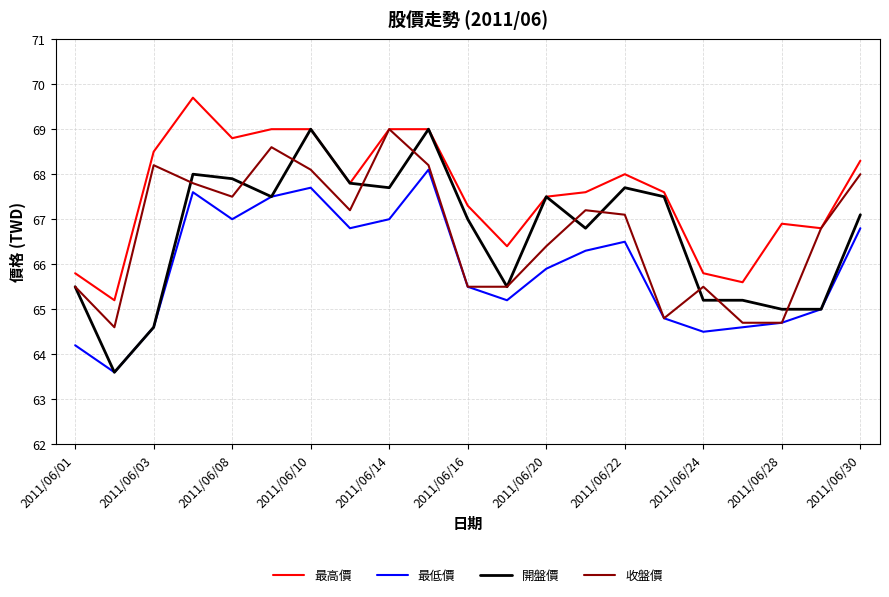

True or false: 最高價 and 最低價 cross at least once.

False